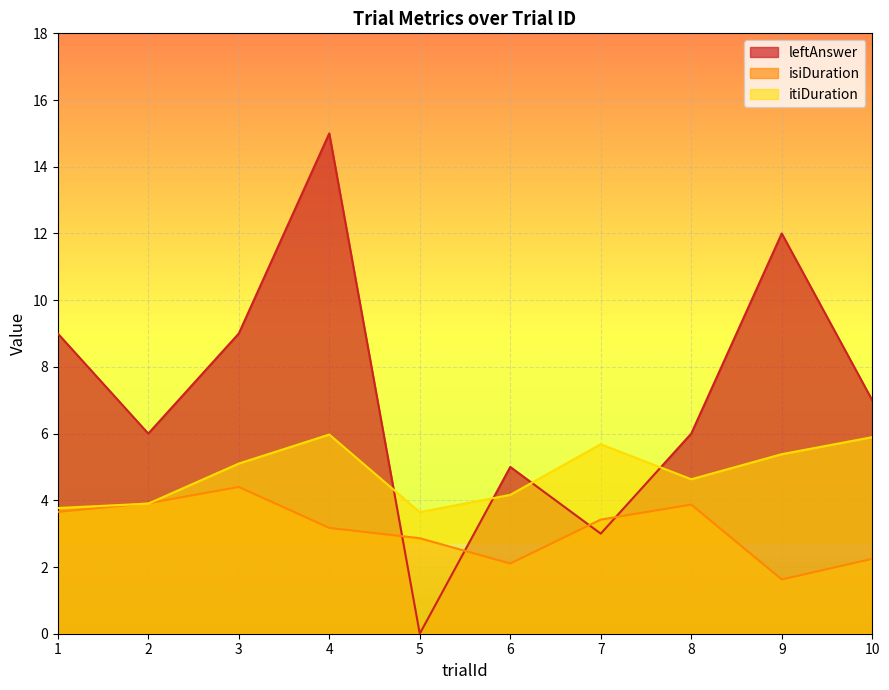

How many lines are shown in the chart?

3